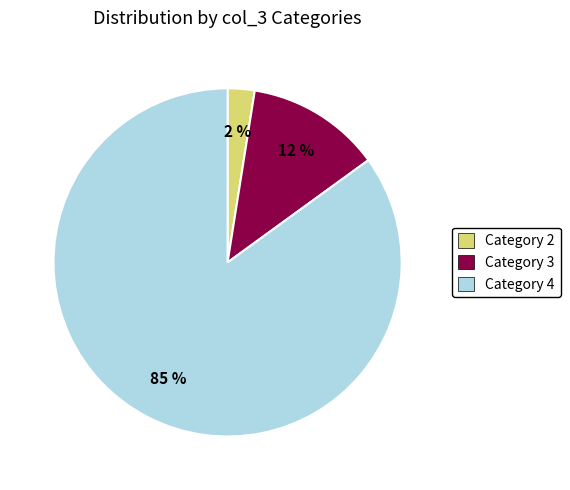

What percentage is the Category 3 slice, to the nearest percent?

13%